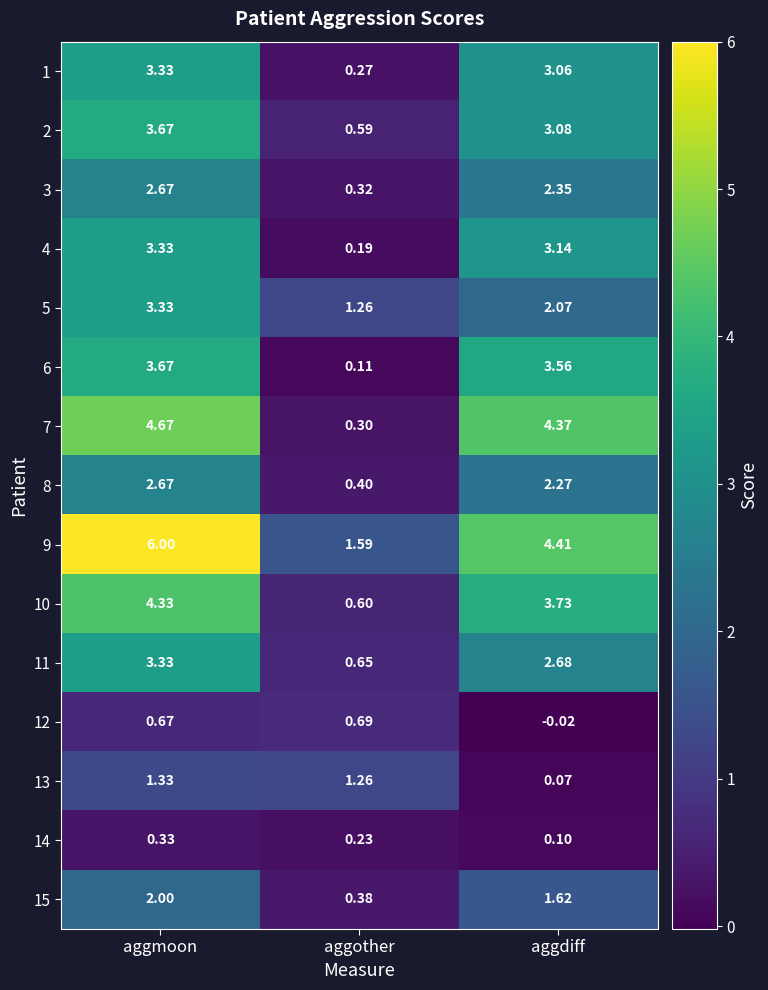

At which label does 3 first exceed 2?

aggmoon